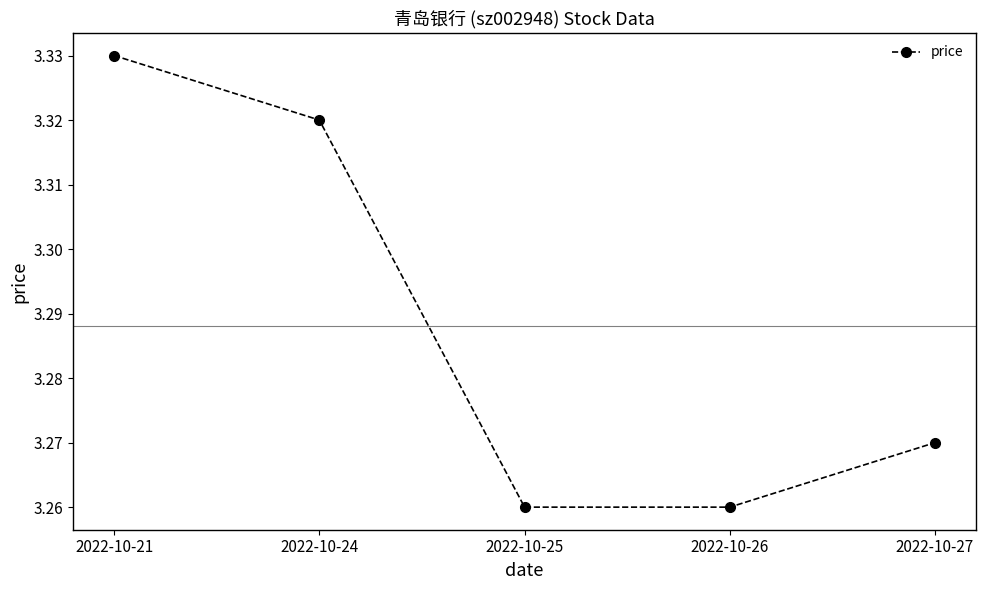

What is the ratio of the value at 2022-10-26 to the value at 2022-10-25?

1.0